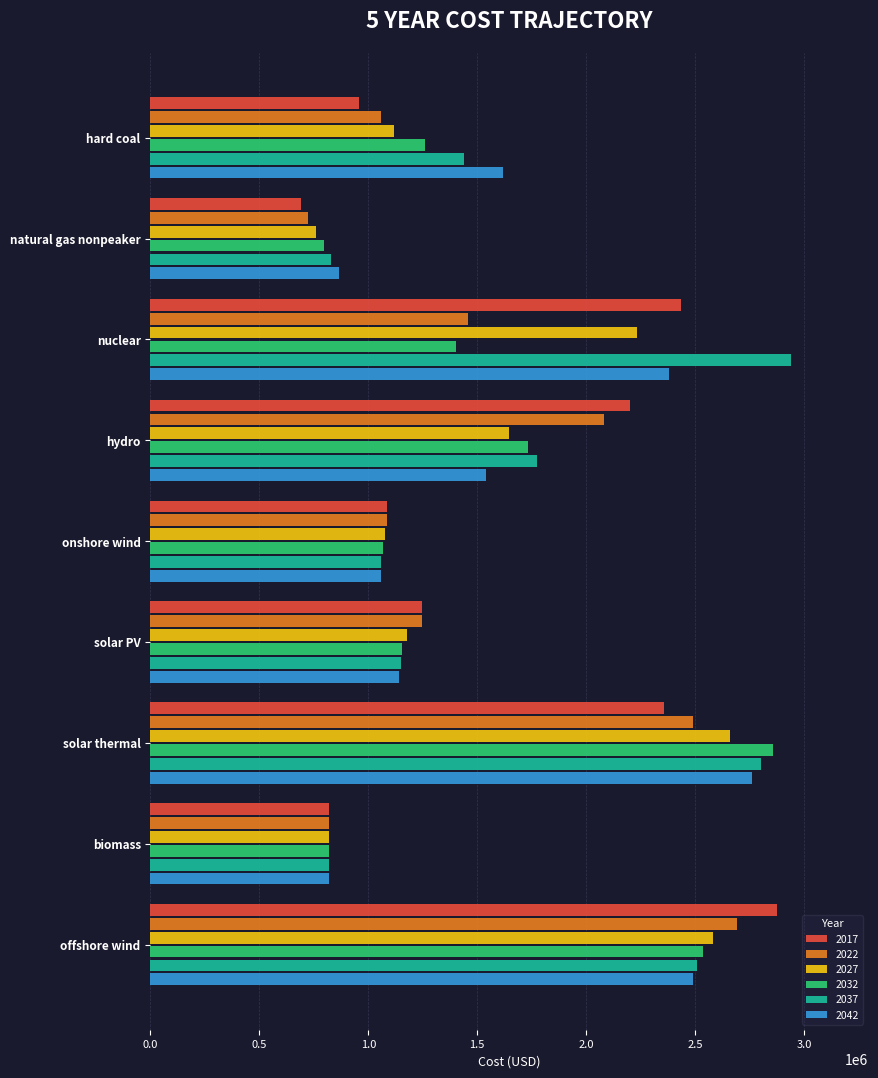

At natural gas nonpeaker, list the series in order from largest to smallest.

2042, 2037, 2032, 2027, 2022, 2017